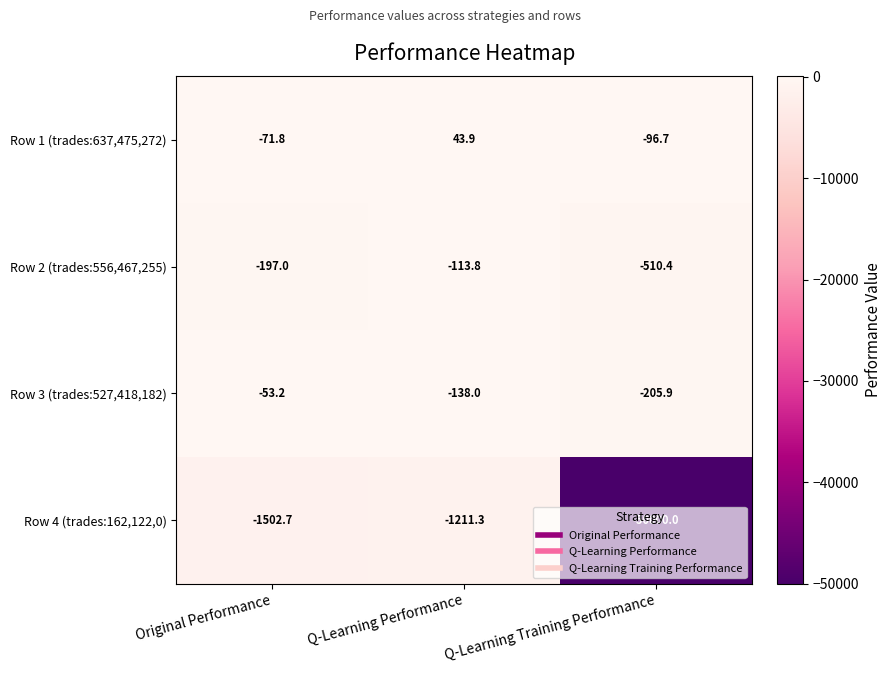

What value does the Row 1 (trades:637,475,272) series have at Q-Learning Training Performance?

-96.7